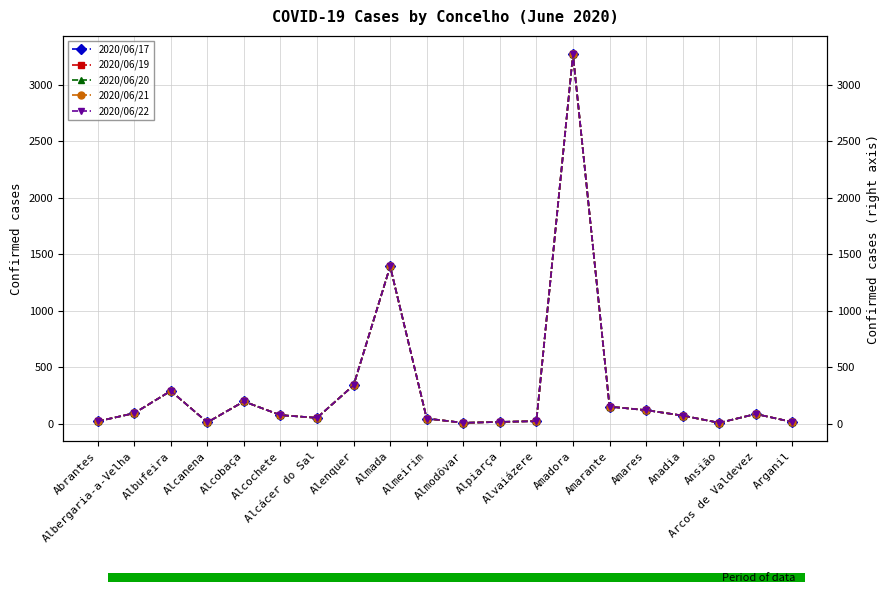

Reading left to right, list all the values displayed in this chart.

2020/06/17: 23	95	292	14	199	78	54	342	1393	48	10	18	25	3268	153	122	74	10	88	17
2020/06/19: 23	95	292	14	199	78	54	342	1393	48	10	18	25	3268	153	122	74	10	88	17
2020/06/20: 23	95	292	14	199	78	54	342	1393	48	10	18	25	3268	153	122	74	10	88	17
2020/06/21: 23	95	292	14	199	78	54	342	1393	48	10	18	25	3268	153	122	74	10	88	17
2020/06/22: 23	95	292	14	199	78	54	342	1393	48	10	18	25	3268	153	122	74	10	88	17